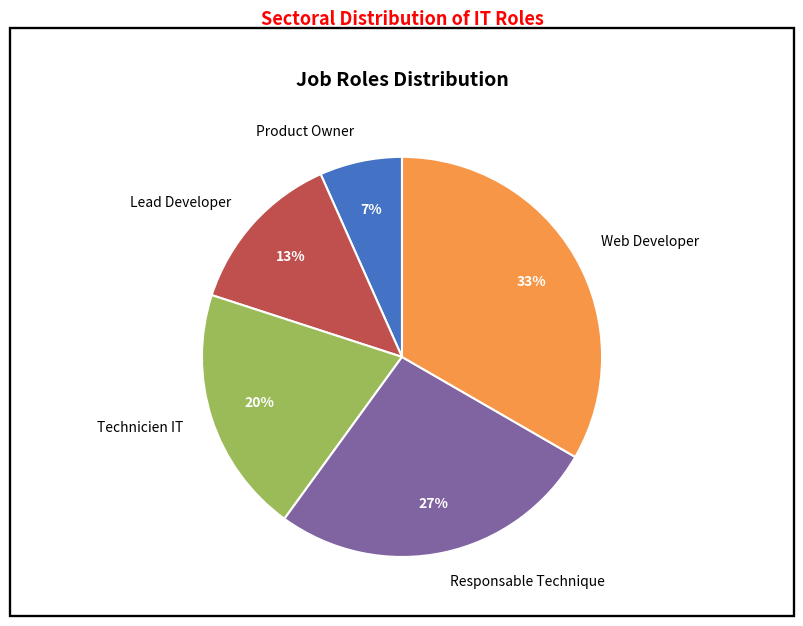

How many segments does this pie chart have?

5